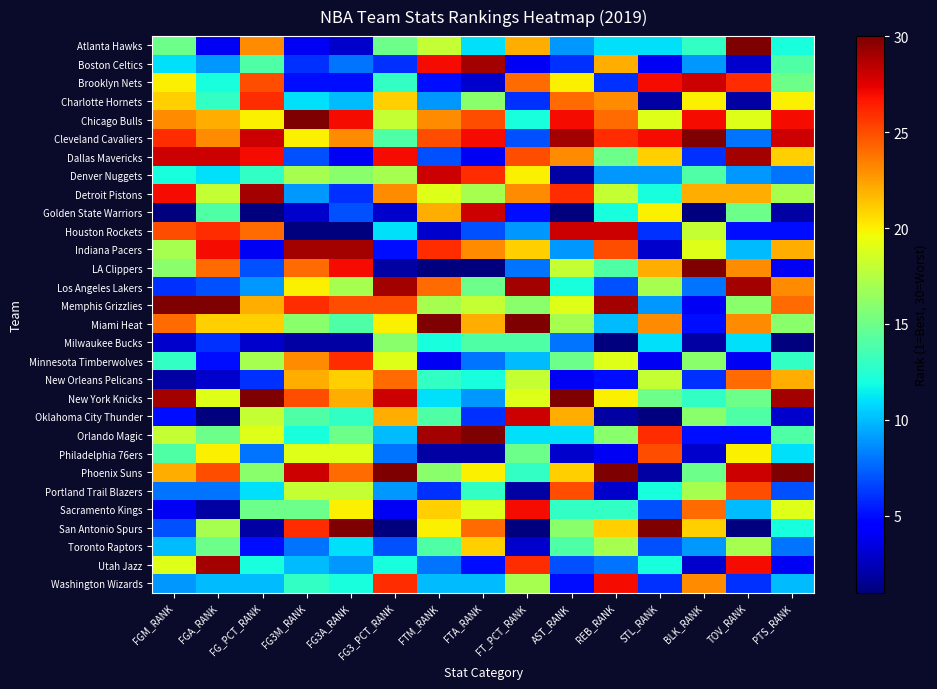

Between FG_PCT_RANK and FGM_RANK, which is larger?

FG_PCT_RANK